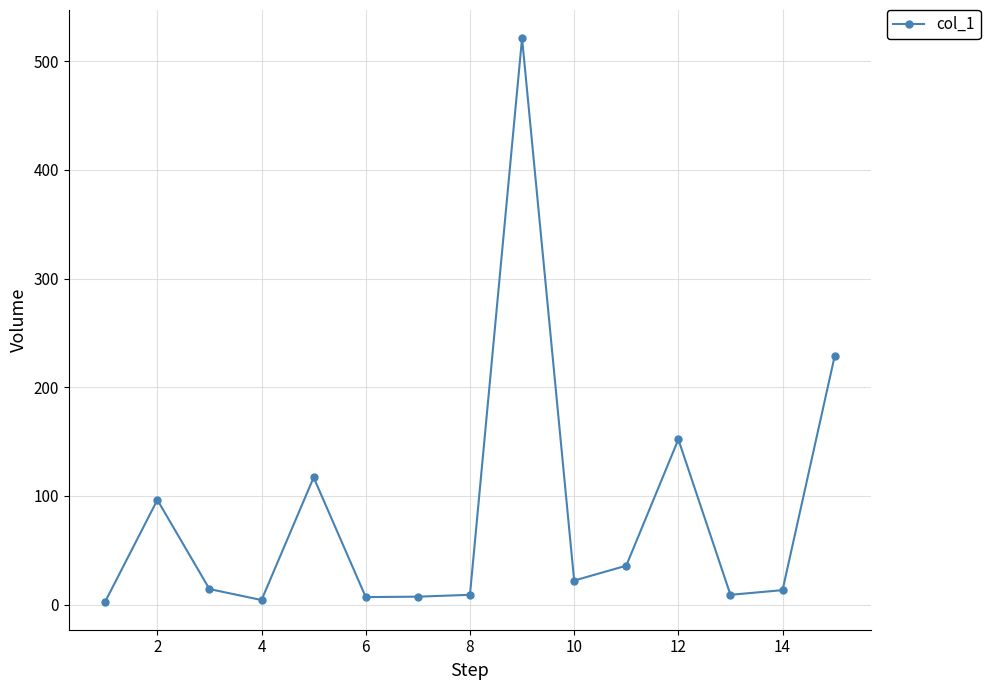

What is the sum of all values?

1239.8